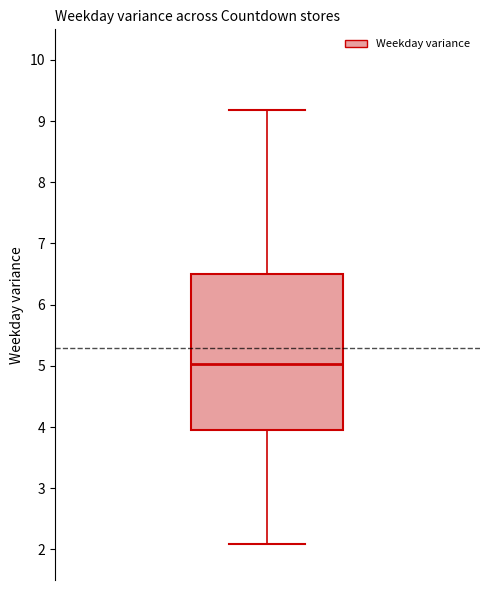

Transcribe this box plot: give where the median line is, the range the box spans, and where the two whiskers end, as read against the y-axis. The values are not printed on the chart, so give them approximately, as read against the axis.

median 5.0, box 4.0 to 6.5, whiskers 2.1 to 9.2